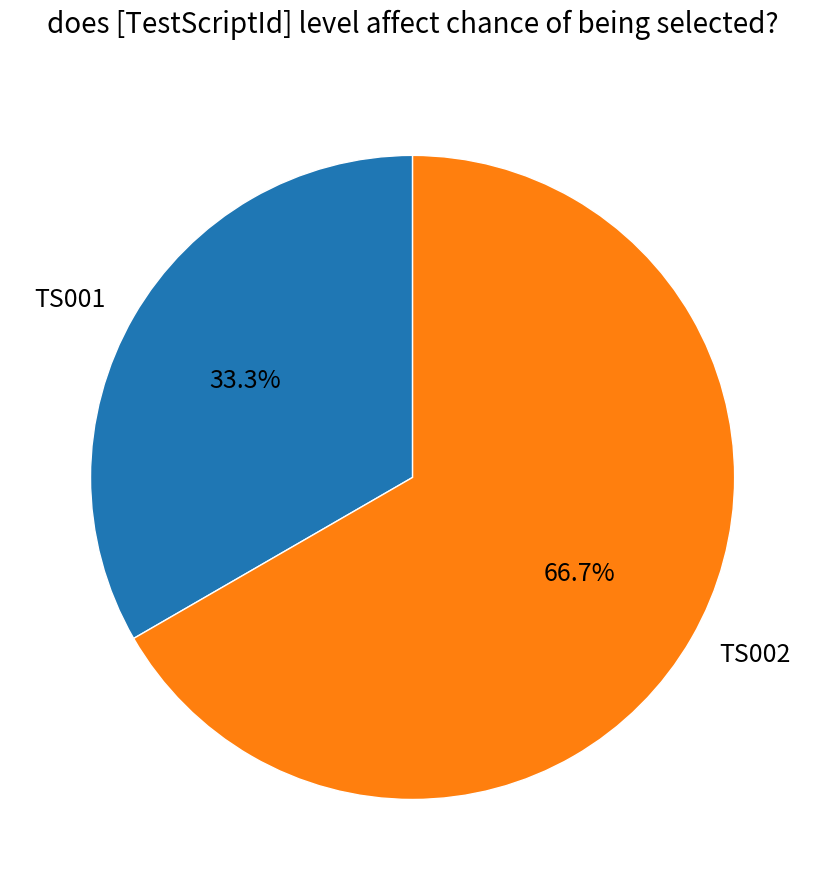

Which slice is the largest?

TS002